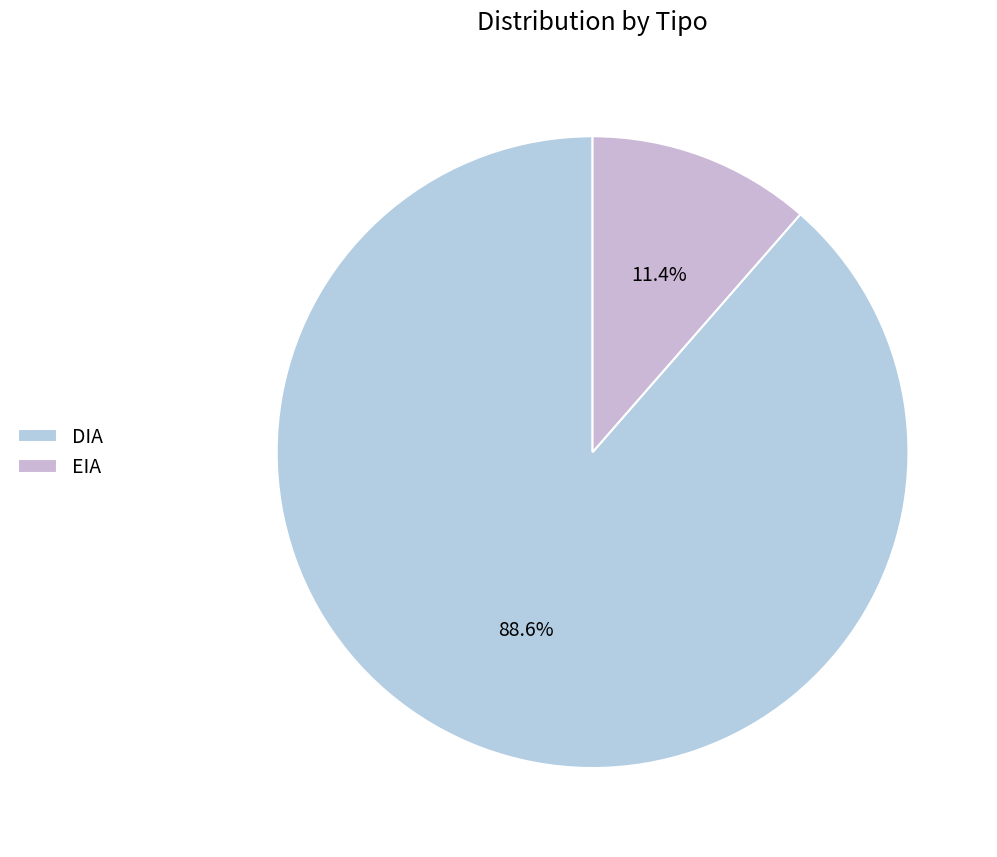

Is DIA the majority of the pie?

Yes